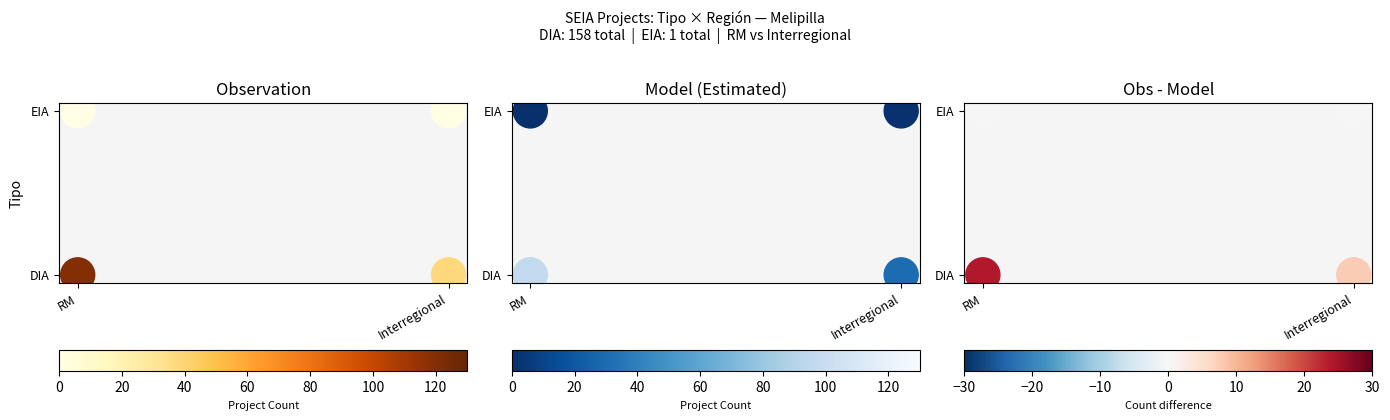

Is the value of Model Count at RM greater than the value of Obs - Model at Interregional?

No